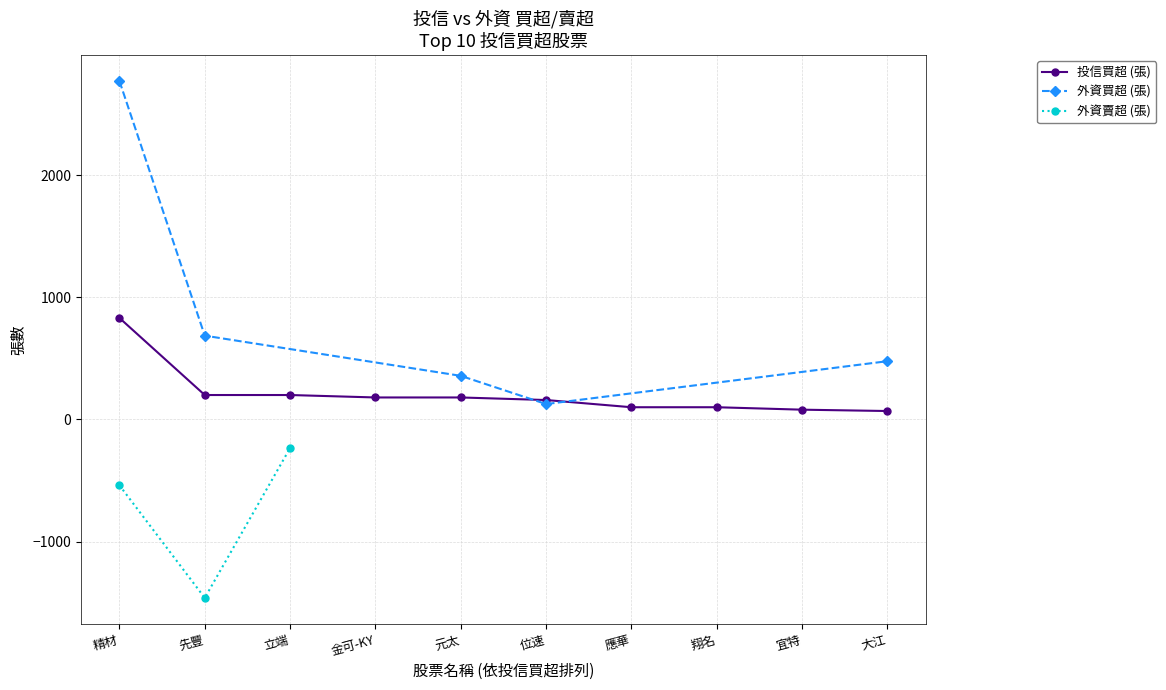

What is the difference between the second highest and minimum values?

131